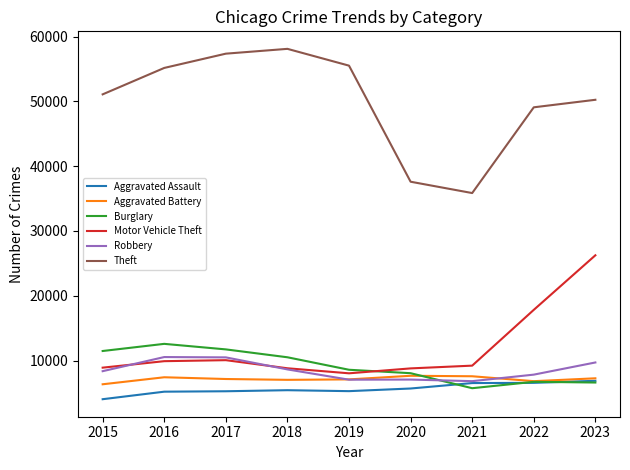

Which series has the largest total across all categories?

Theft